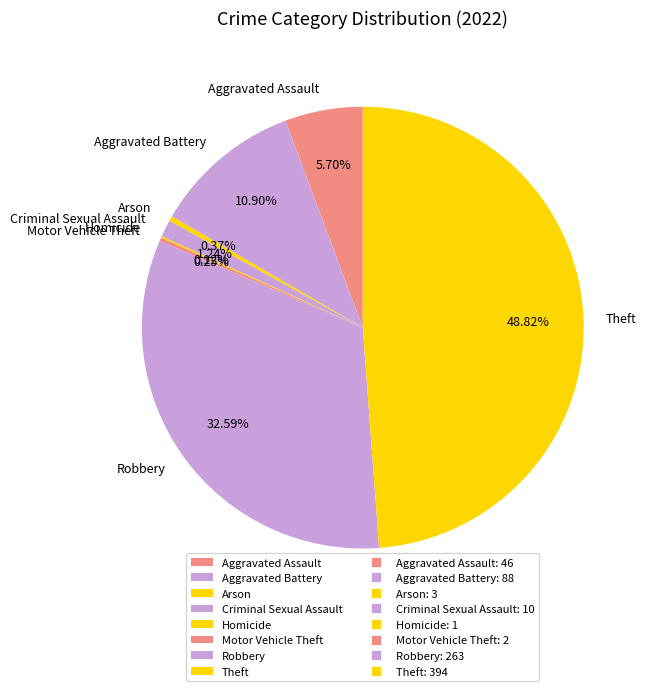

Between Aggravated Battery and Robbery, which is larger?

Robbery